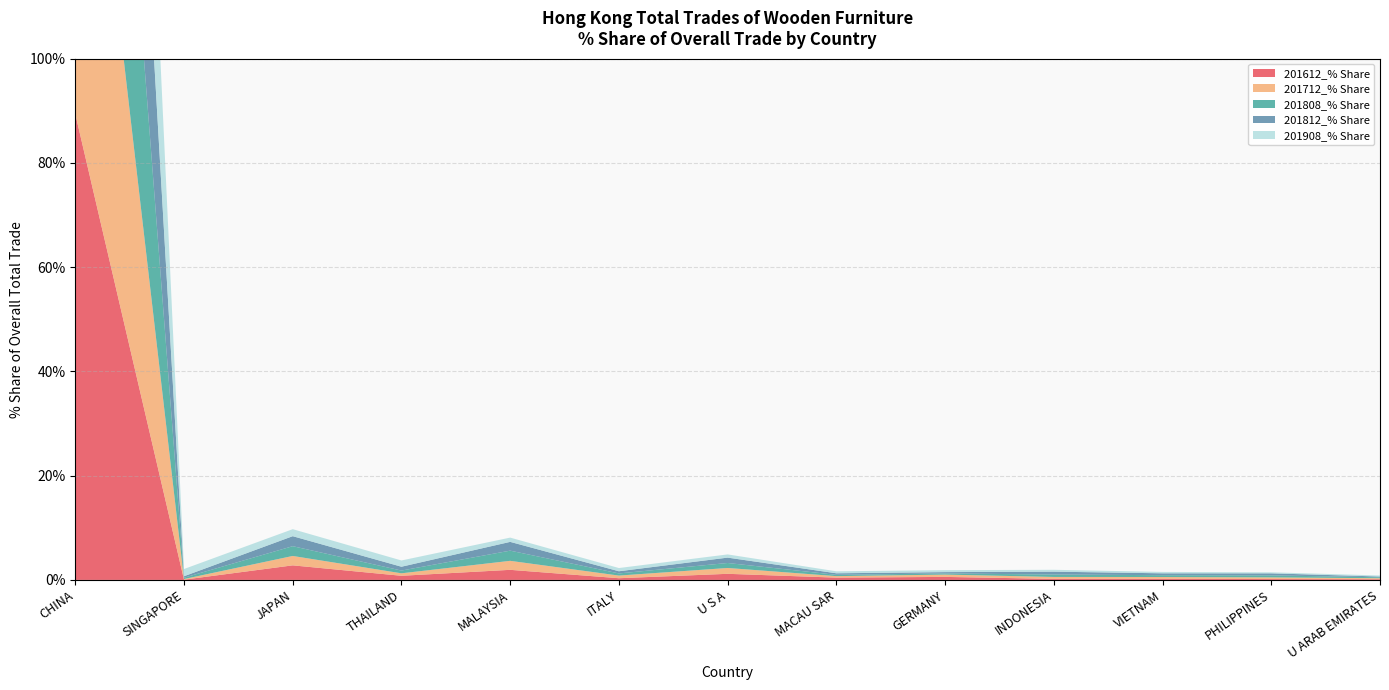

Reading right to left, list all the values displayed in this chart.

201612_% Share: 0.1	0.2	0.2	0.2	0.6	0.4	1.2	0.3	1.9	0.8	2.8	0.1	89.4
201712_% Share: 0.2	0.3	0.3	0.4	0.4	0.3	1.1	0.5	1.7	0.5	1.8	0.1	90.6
201808_% Share: 0.2	0.4	0.4	0.5	0.2	0.2	1.0	0.4	2.0	0.5	1.9	0.3	90.7
201812_% Share: 0.1	0.4	0.4	0.6	0.3	0.3	1.0	0.4	1.7	0.7	1.9	0.3	90.5
201908_% Share: 0.2	0.2	0.3	0.4	0.4	0.4	0.6	0.6	0.8	1.2	1.3	1.4	91.2